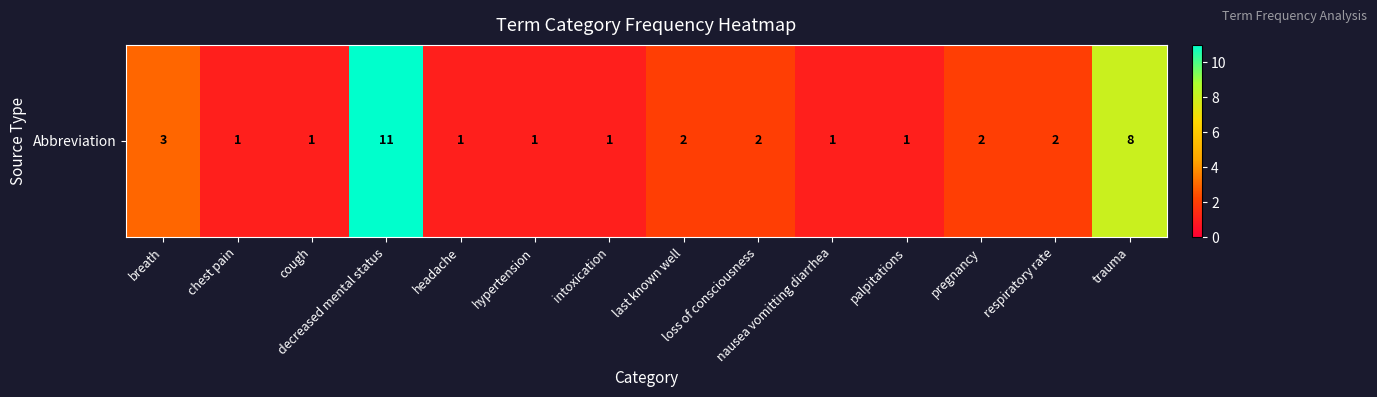

What is the maximum value shown in the chart?

11